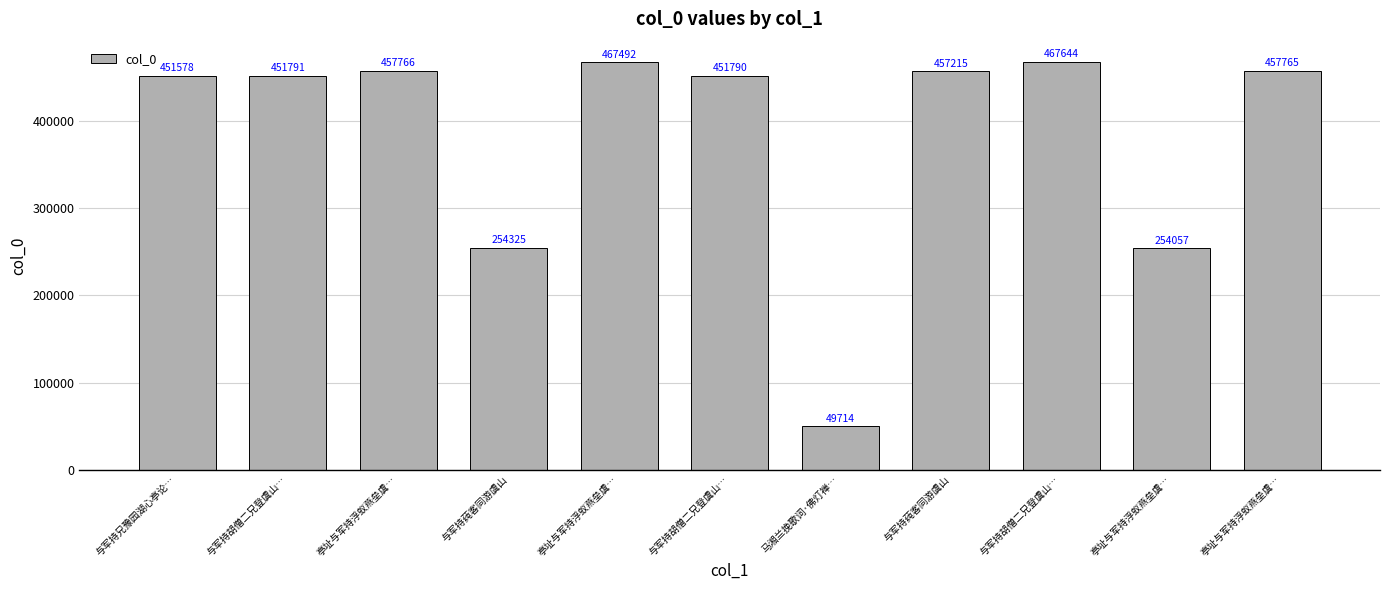

Are the bars horizontal?

No